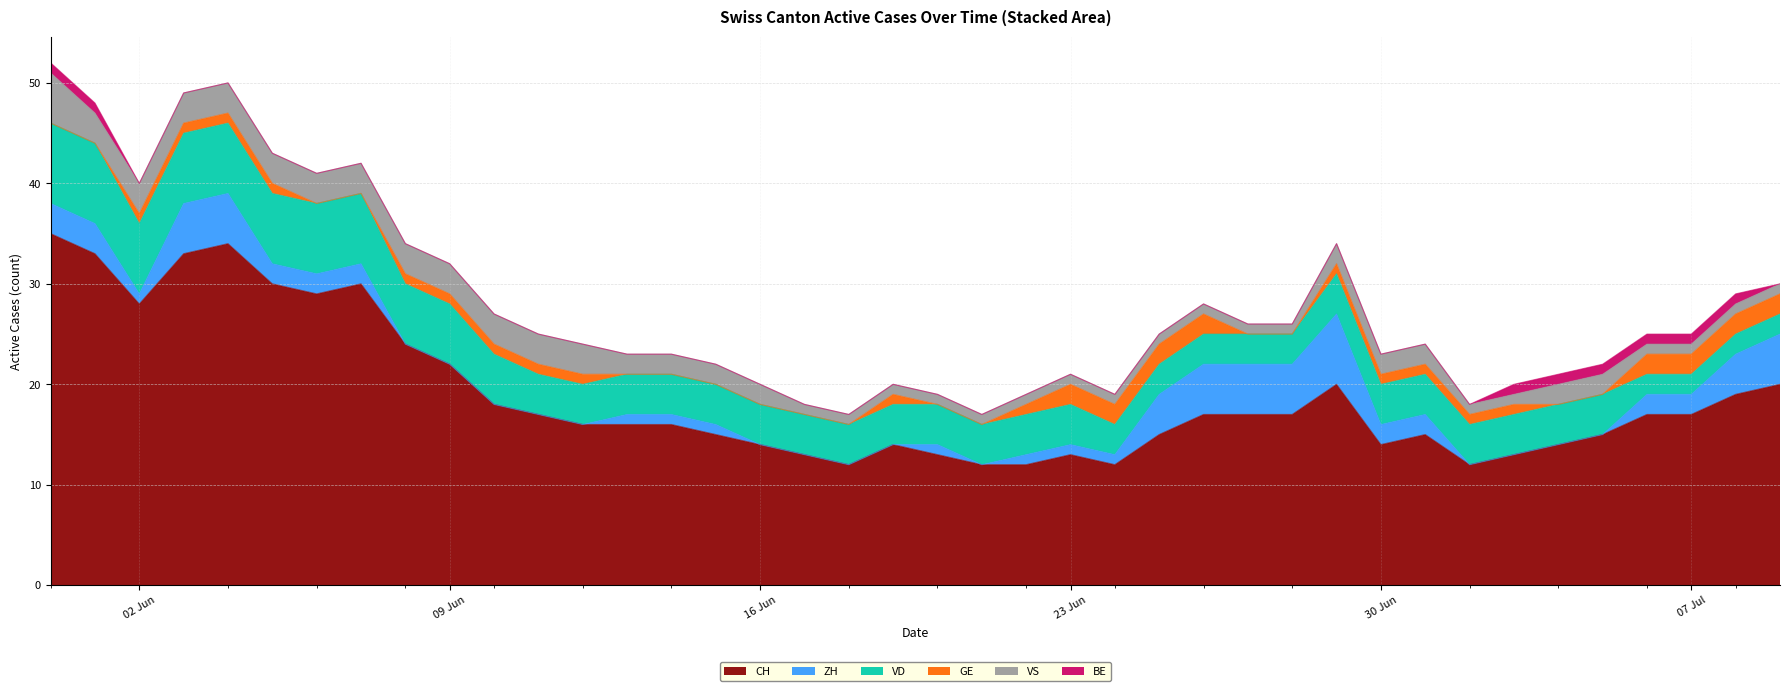

At which category does CH reach its first local peak?

2020-06-04